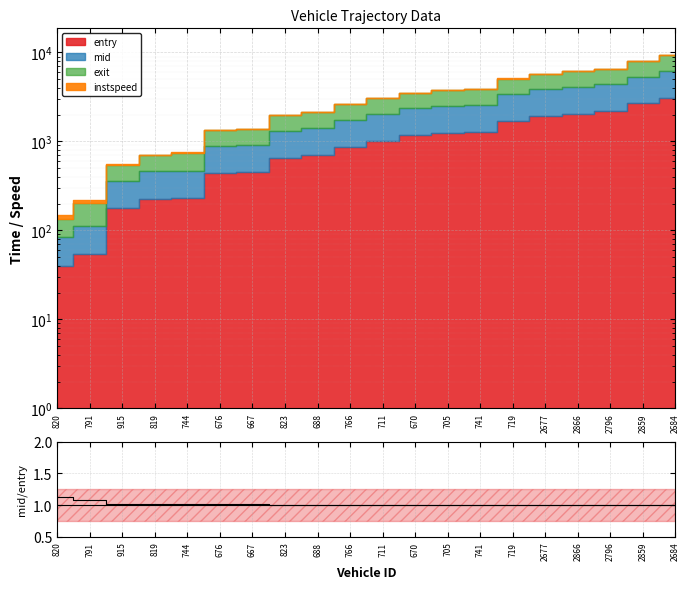

What is the label of the 14th point from the left?

741